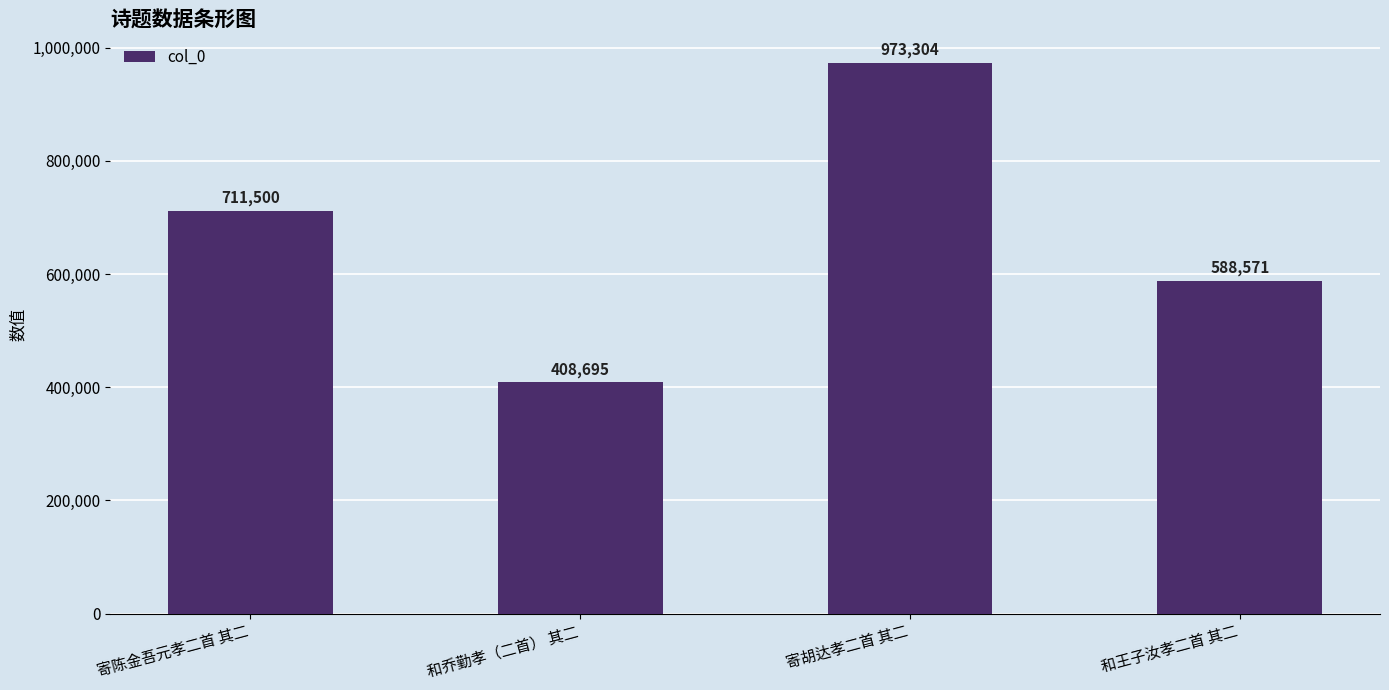

What position from the left is 寄陈金吾元孝二首 其二?

1